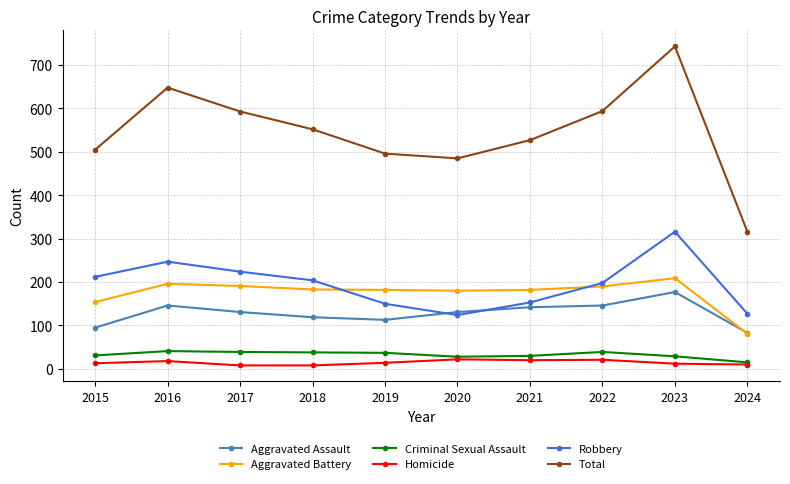

What are all the series names shown in the legend?

Aggravated Assault, Aggravated Battery, Criminal Sexual Assault, Homicide, Robbery, Total